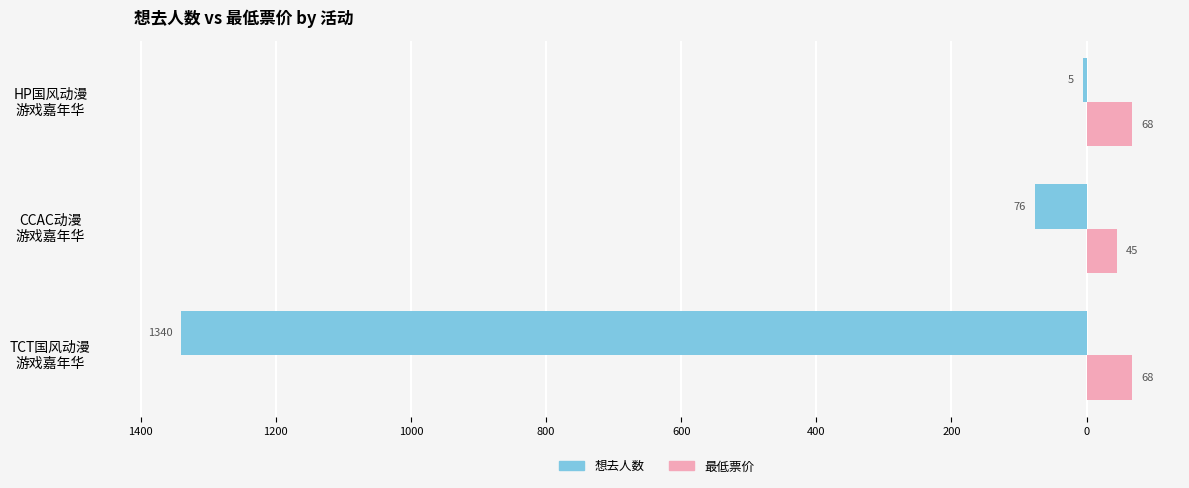

What are all the series names shown in the legend?

想去人数, 最低票价